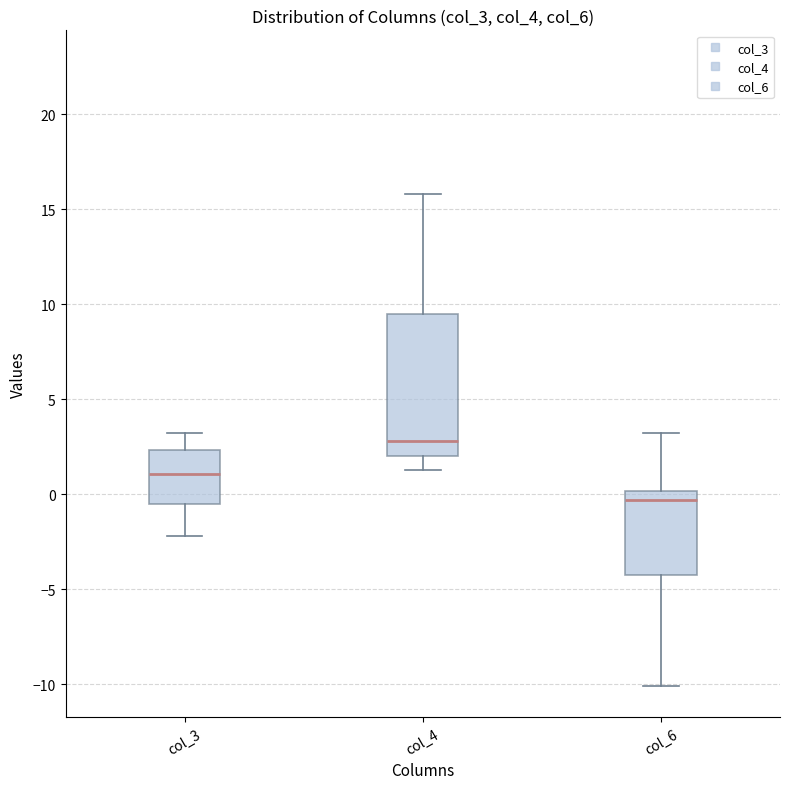

Reading left to right, read every box against the y-axis: the position of its median line, the range the box covers, and the ends of its whiskers. The values are not printed on the chart, so give them approximately, as read against the axis.

col_3: median 1.0, box -0.5 to 2.5, whiskers -2.0 to 3.5
col_4: median 3.0, box 2.0 to 9.5, whiskers 1.5 to 16.0
col_6: median -0.5, box -4.0 to 0.0, whiskers -10.0 to 3.5